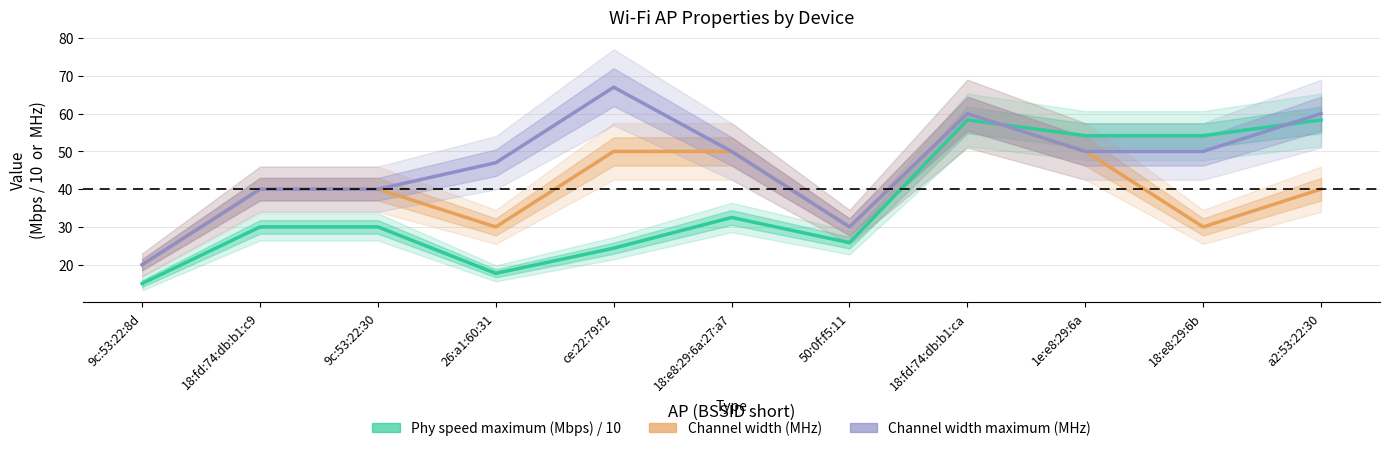

Does the chart display data point markers on the line(s)?

No